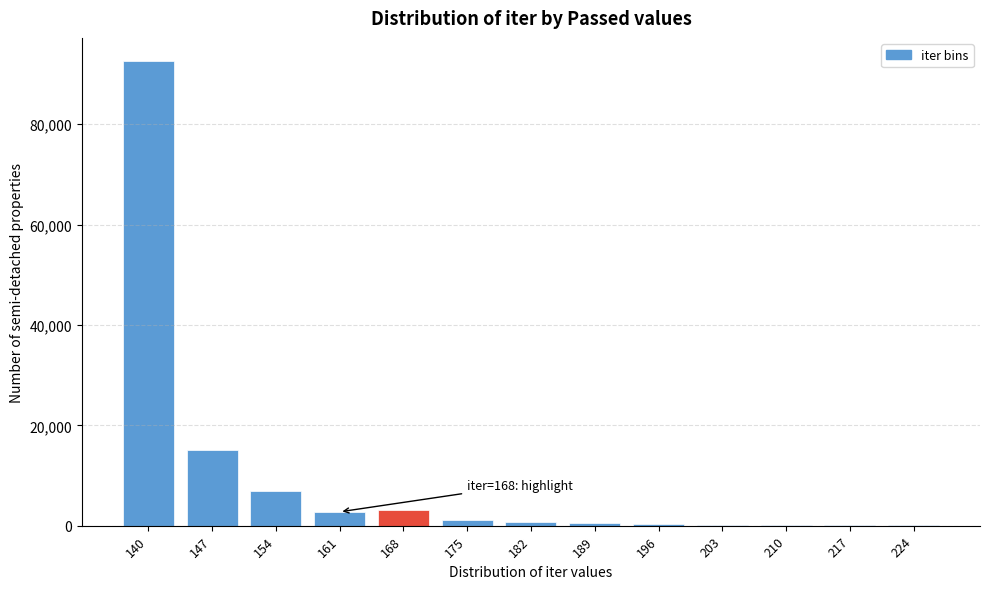

The value at 154 is 6977. True or false?

True